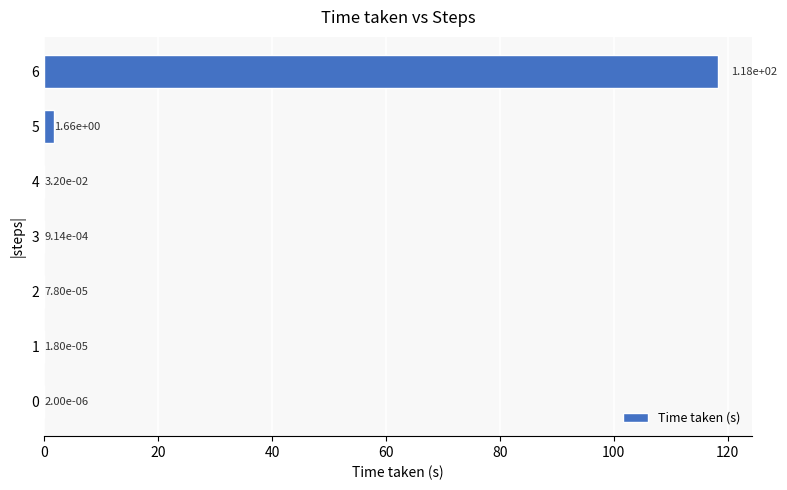

The chart shows a value of 73.5 at 6. True or false?

False